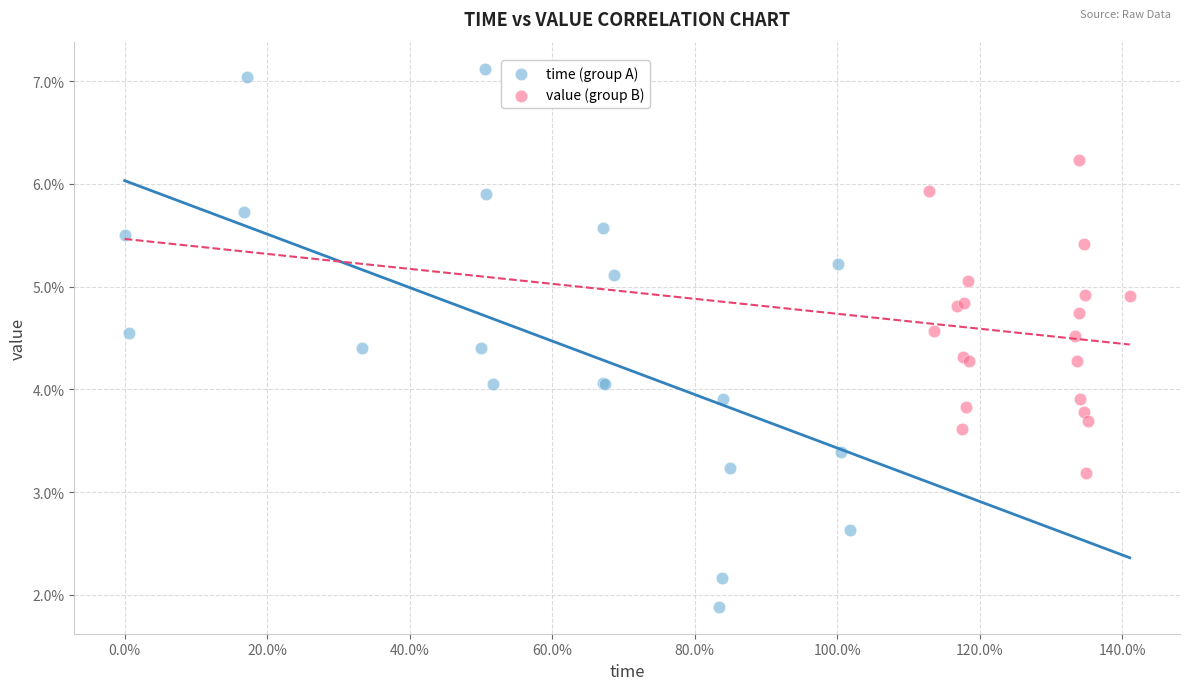

Which series contains the highest Y value?

time (group A)